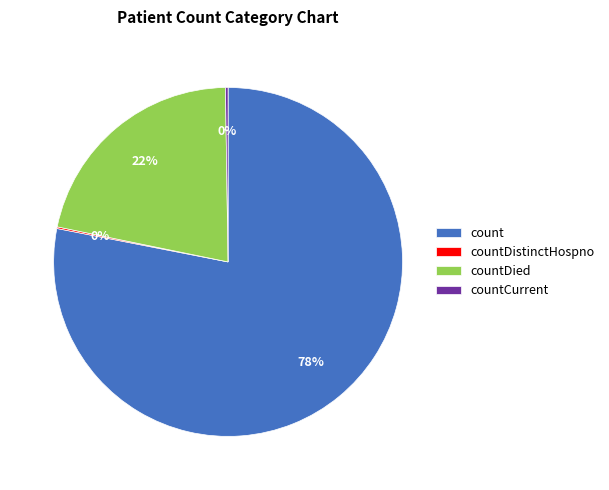

The countDied slice represents 22% of the pie. True or false?

True